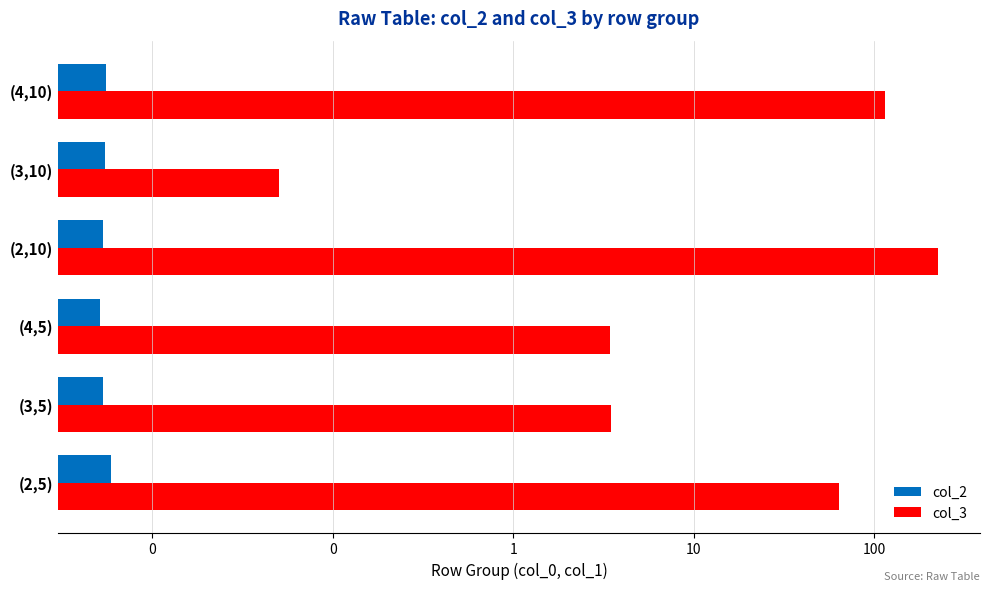

What is the value of the col_3 bar at the 3rd from the left?

64.0